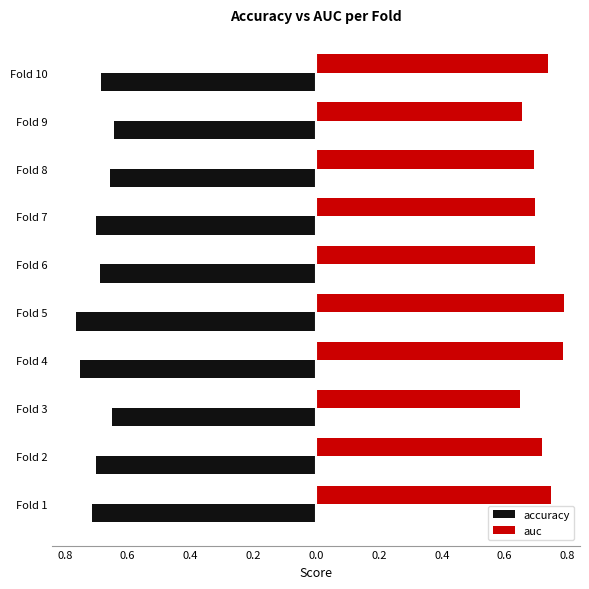

What are all the series names shown in the legend?

accuracy, auc